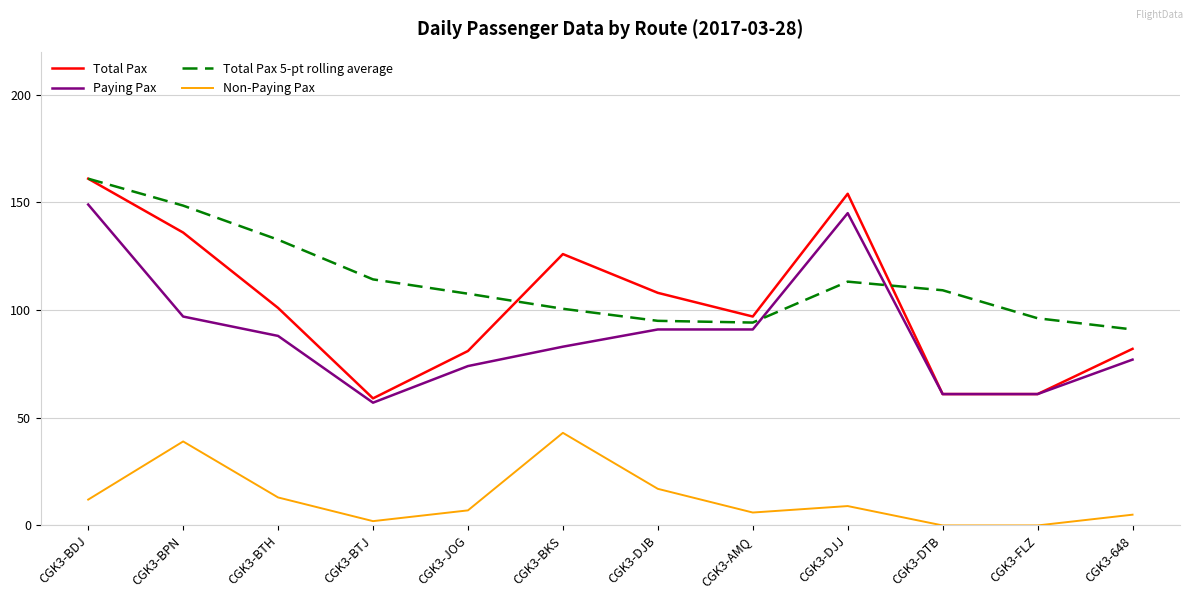

Is the value of Paying Pax at CGK3-BTJ greater than the value of Total Pax 5-pt rolling average at CGK3-DJB?

No